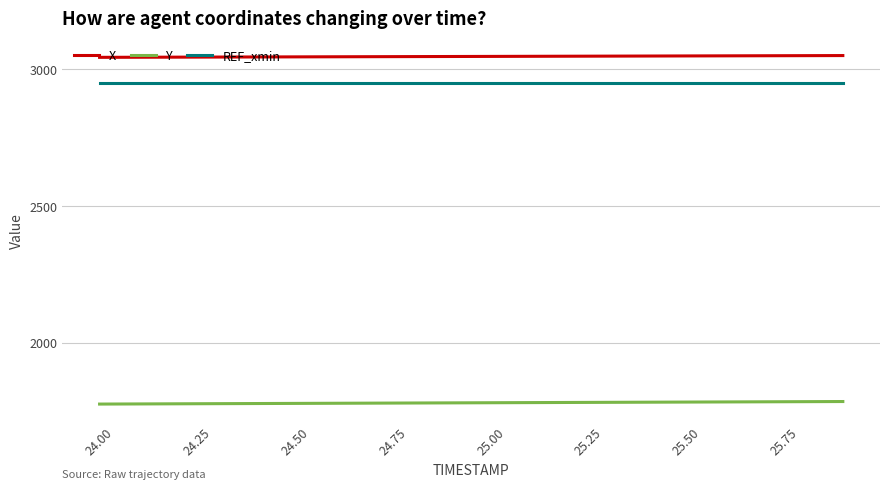

True or false: X and REF_xmin cross at least once.

False